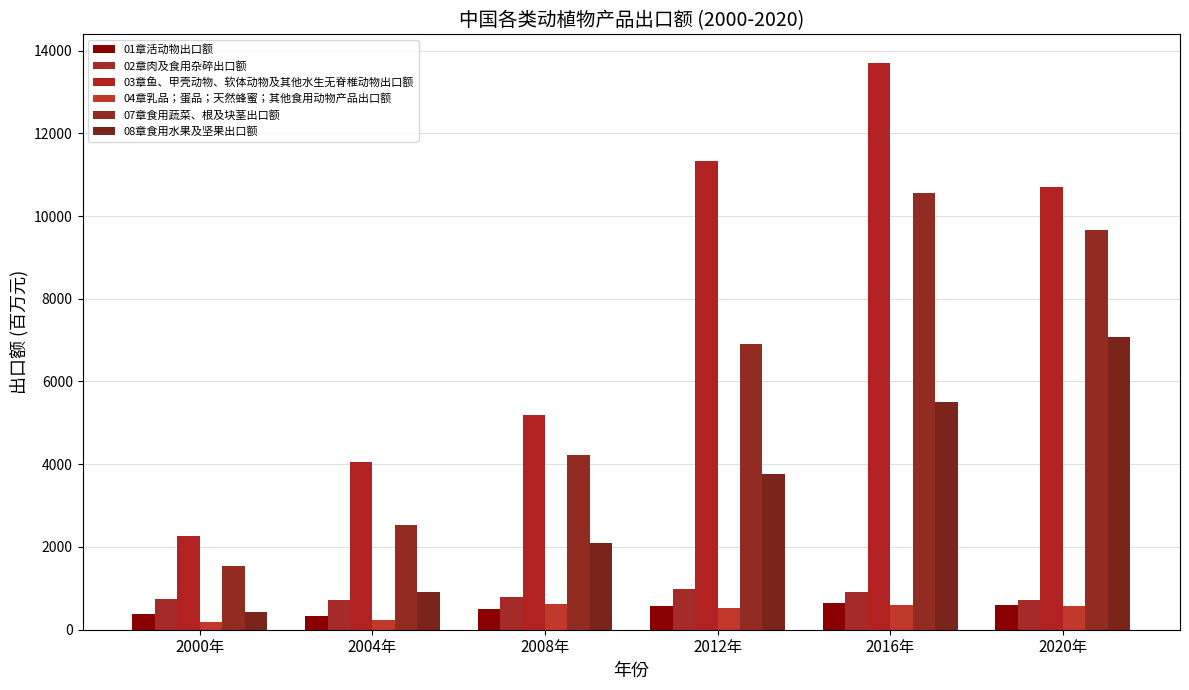

Count the number of categories in the chart.

6